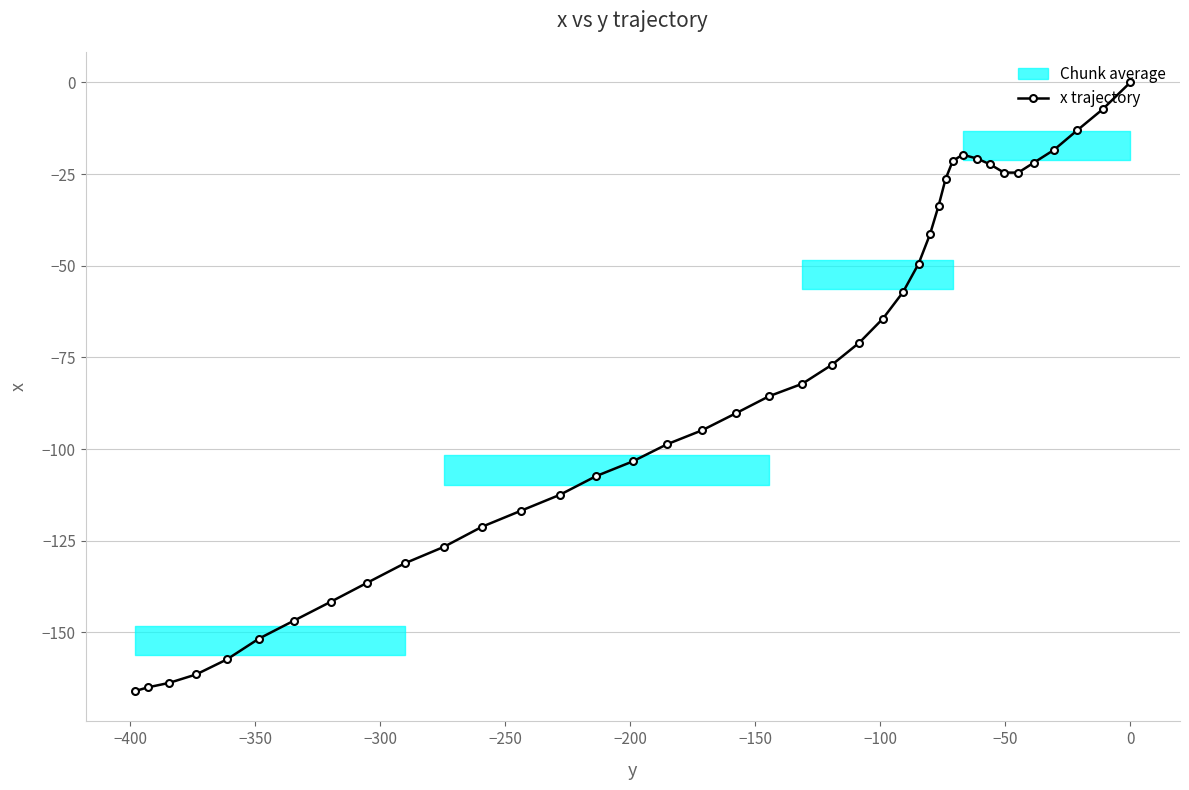

What is the value of the x trajectory point at the 39th from the left?

-7.3